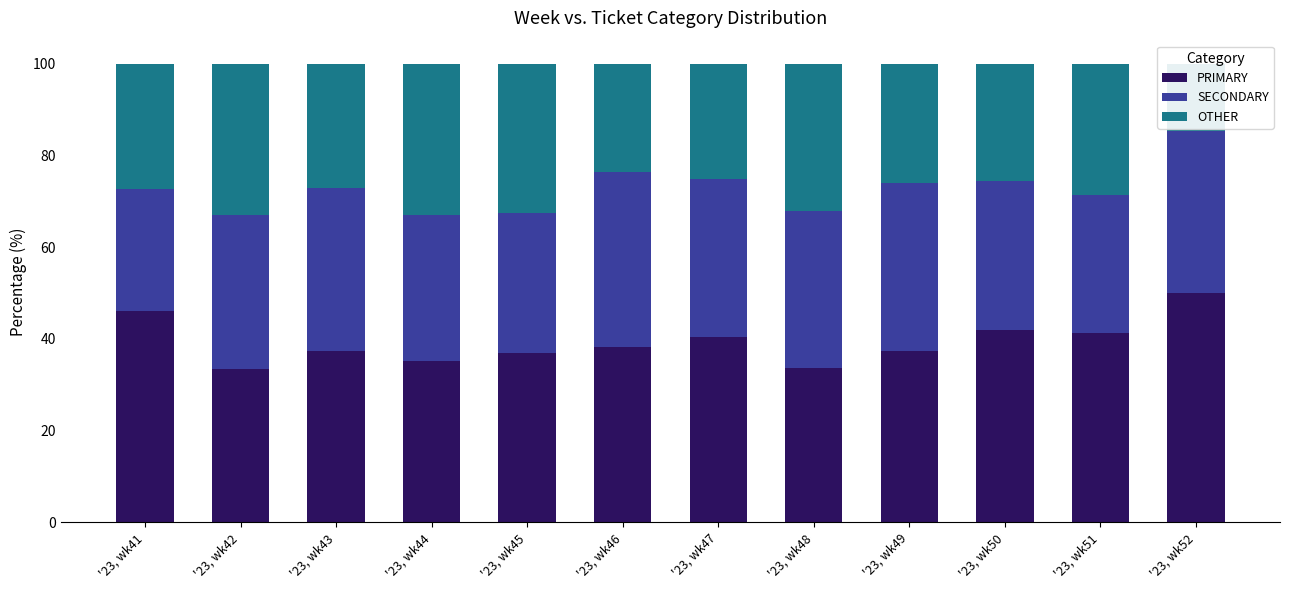

What is the value of the PRIMARY bar at the 12th from the left?

50.0